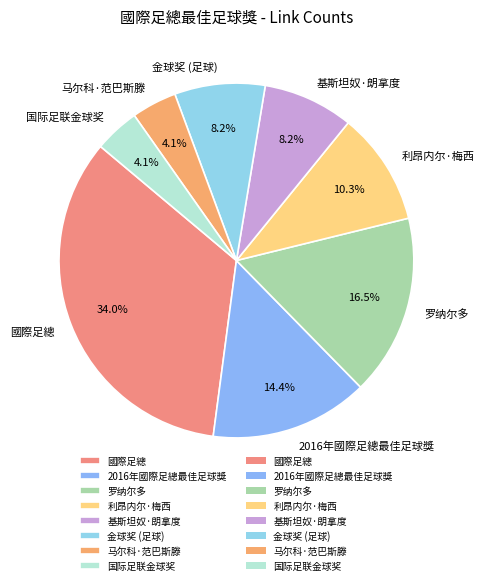

What percentage do 马尔科·范巴斯滕 and 利昂内尔·梅西 together represent?

14.4%